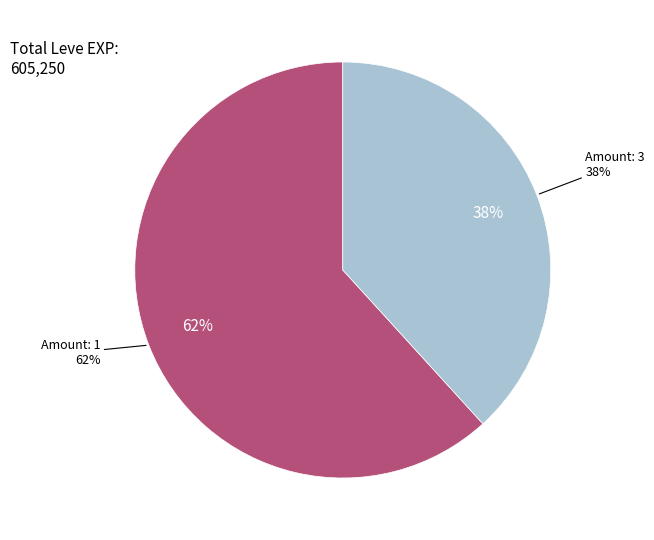

What is the largest slice in the pie chart?

1